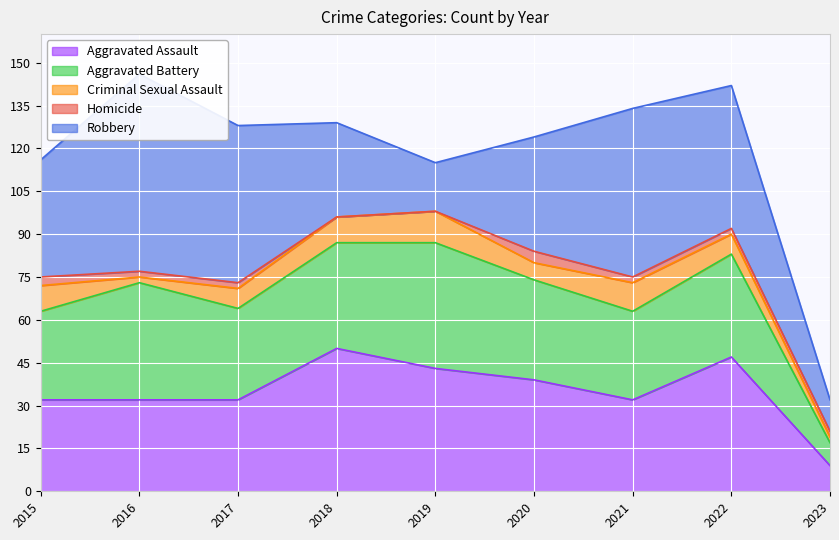

What is the difference between the highest and lowest values at 2017?

53